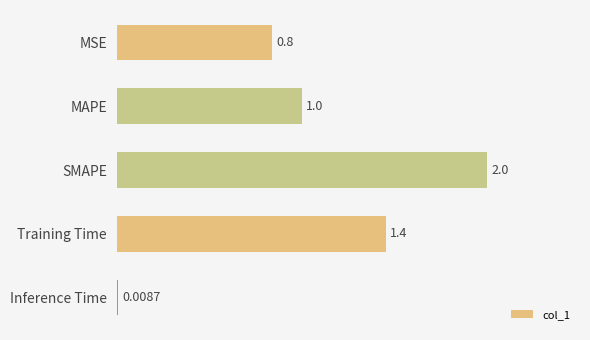

Where is the data nearest to the value 1?

MAPE